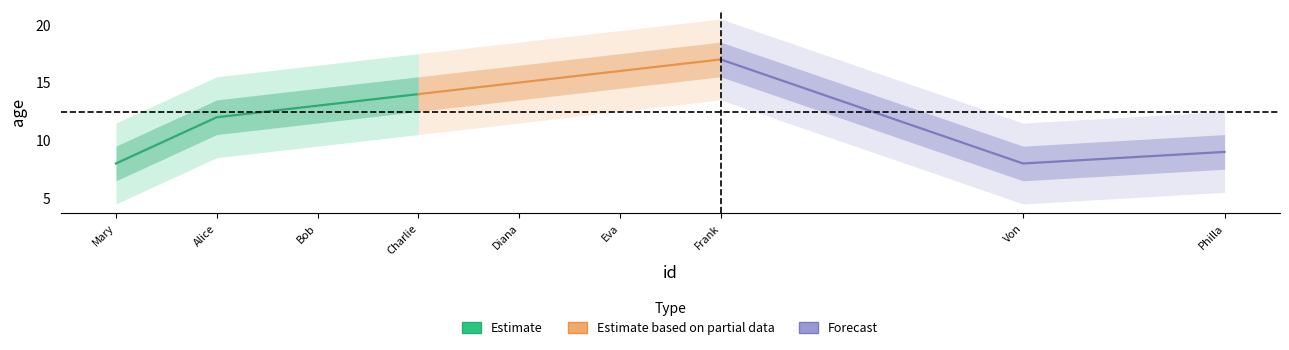

True or false: there are more than 1 points higher than both neighbors.

False